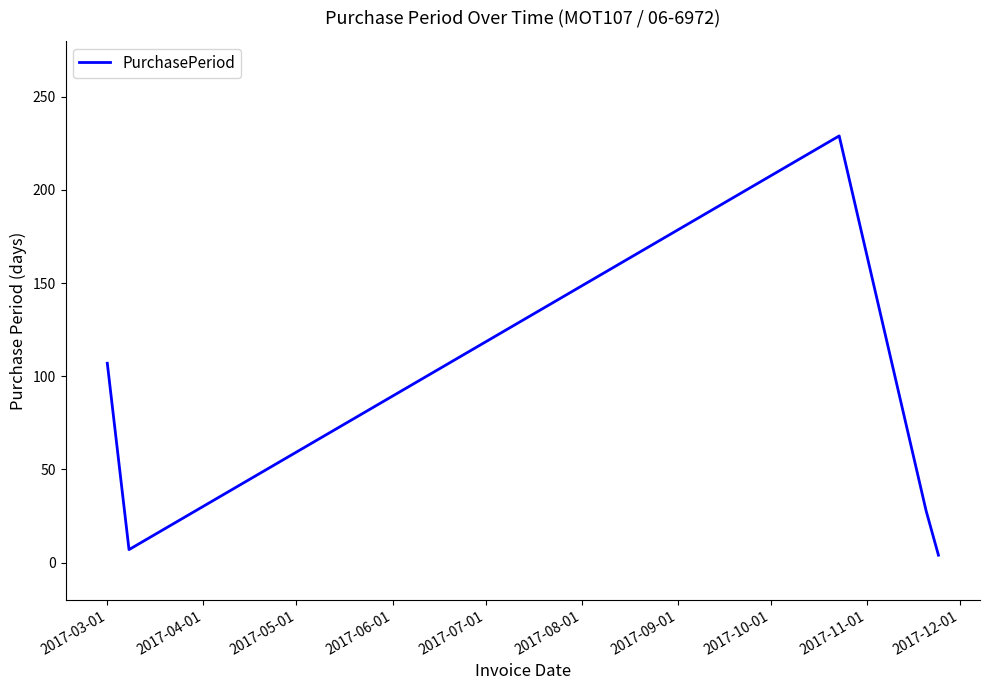

How many interior local valleys (lower than both neighbors) does the data have?

1